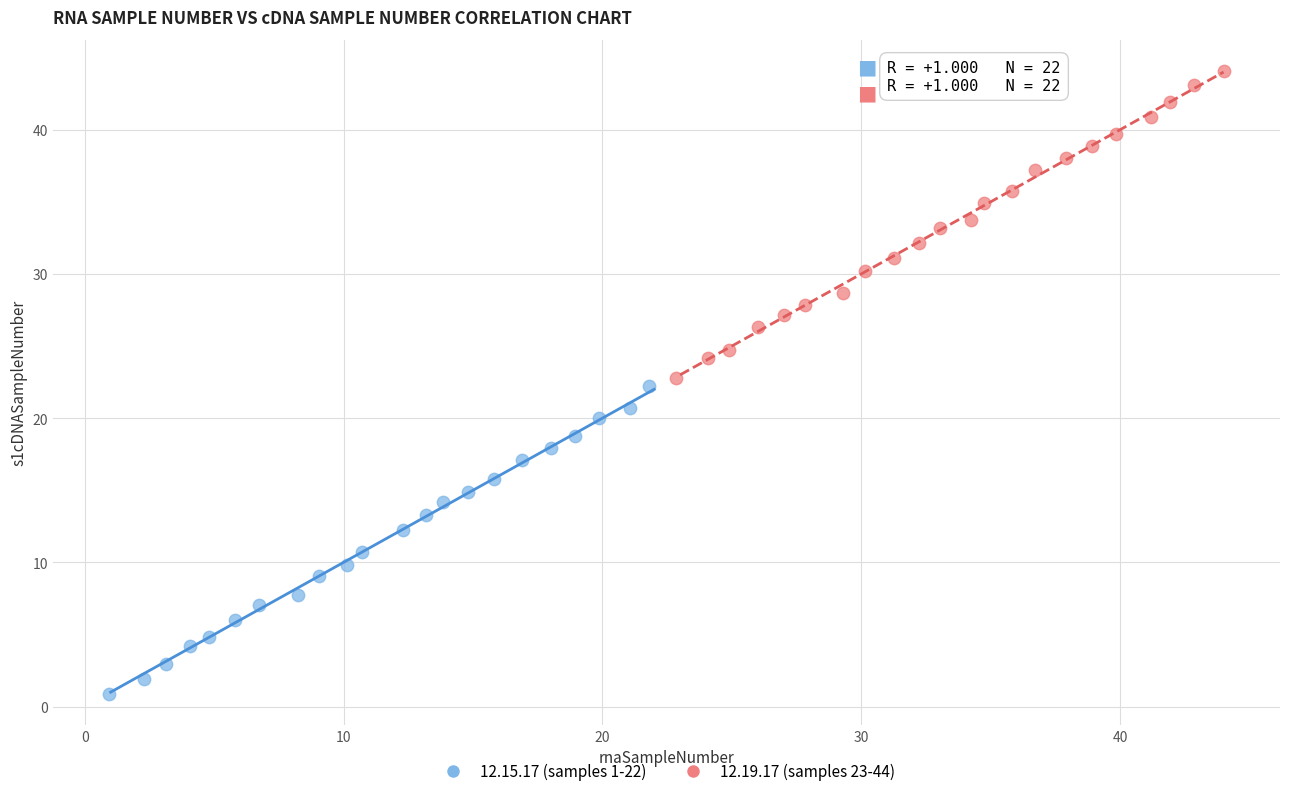

Which series contains the highest Y value?

12.19.17 (samples 23-44)